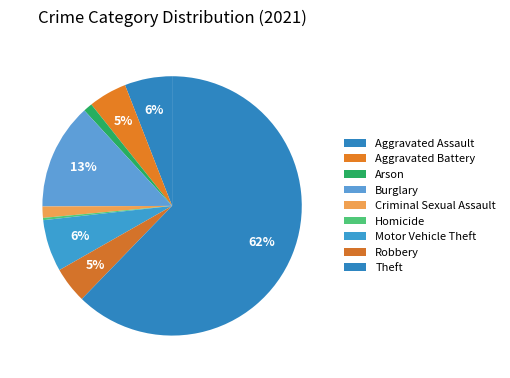

To the nearest percent, what is the difference between the Theft and Arson slice percentages?

61%